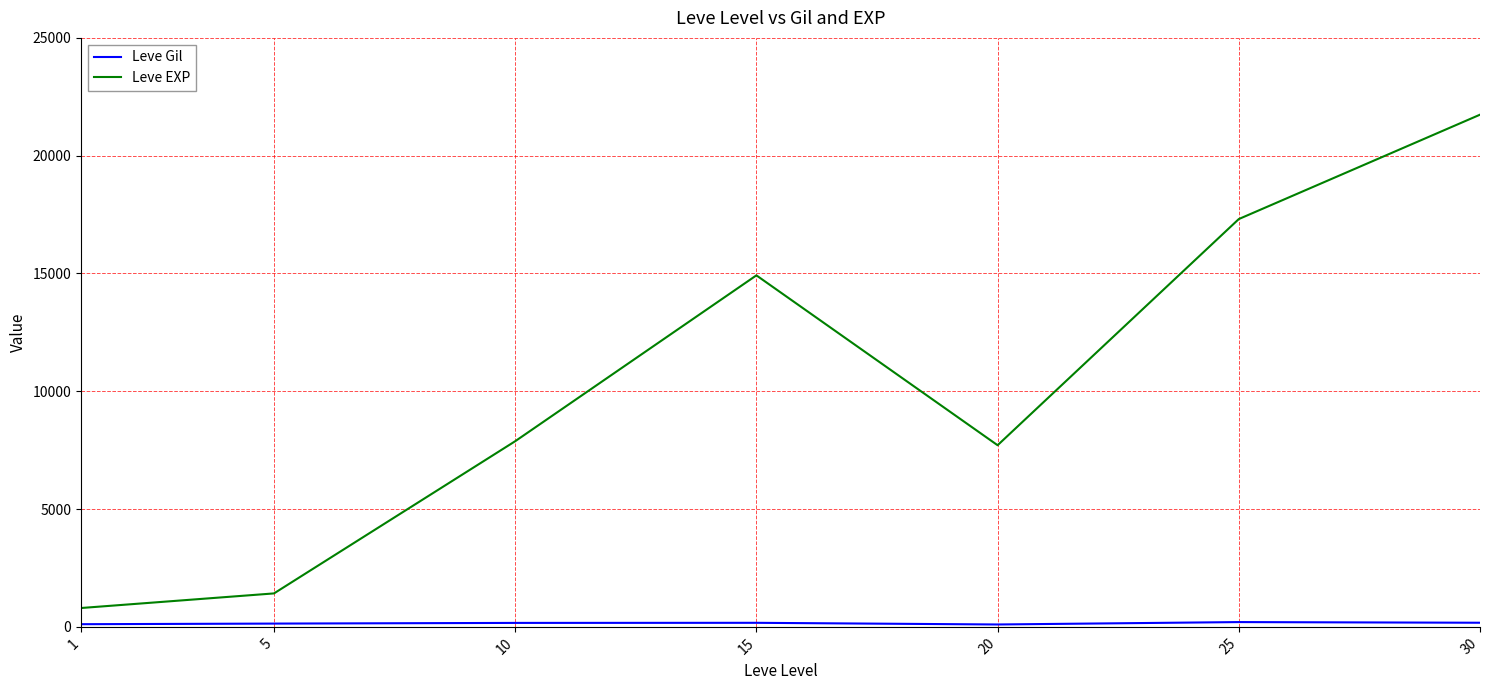

What is the spread (max minus min) of values at 25?

17107